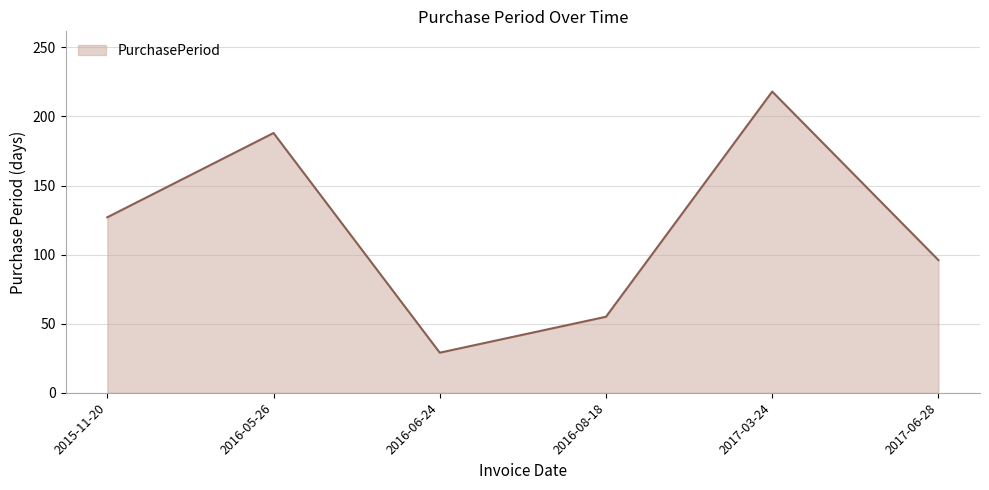

Which has a higher value, 2016-06-24 or 2016-05-26?

2016-05-26